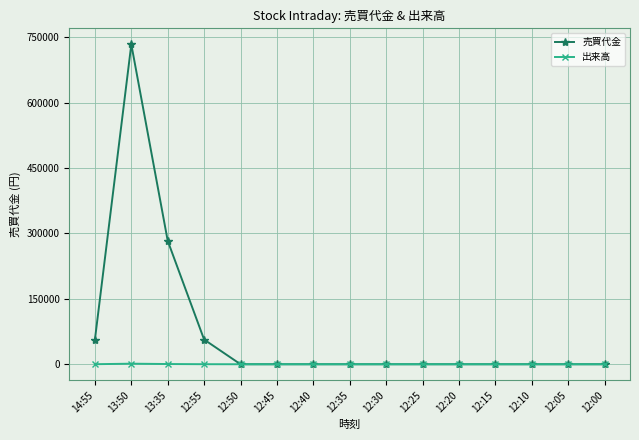

Which series has the largest range (max minus min)?

売買代金